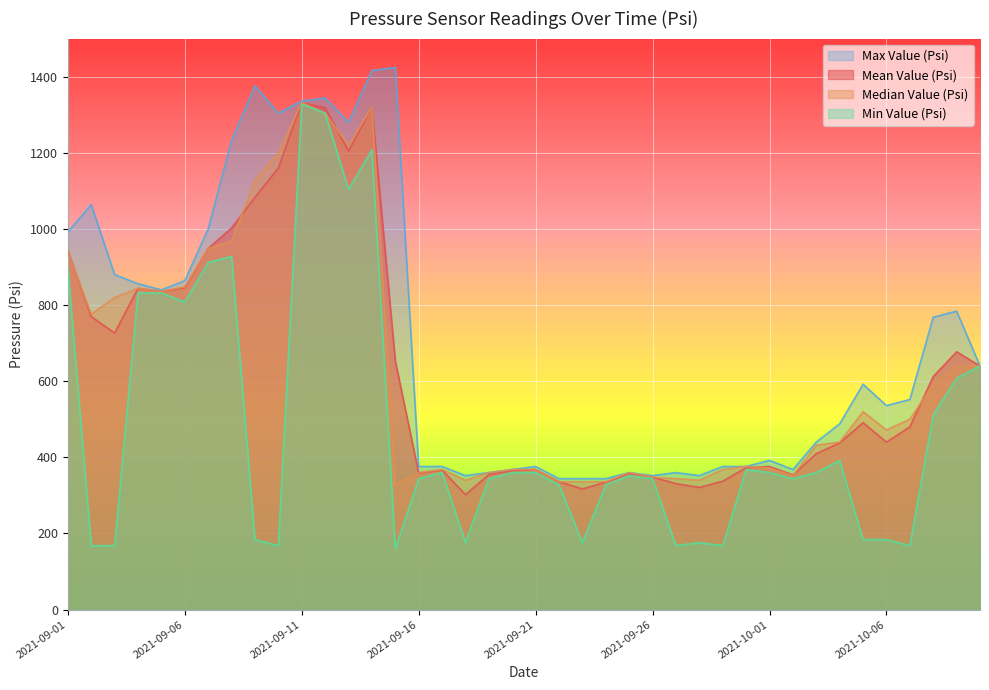

What is the sum of the max_valuePsi values at 2021-09-21 and 2021-10-02?

744.0